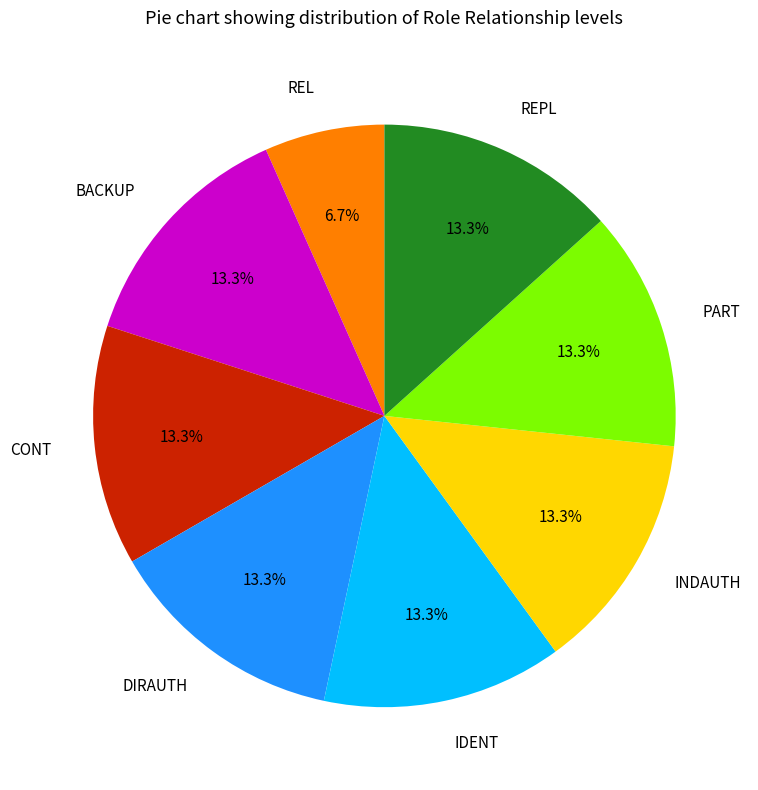

Is there a majority slice in this chart?

No